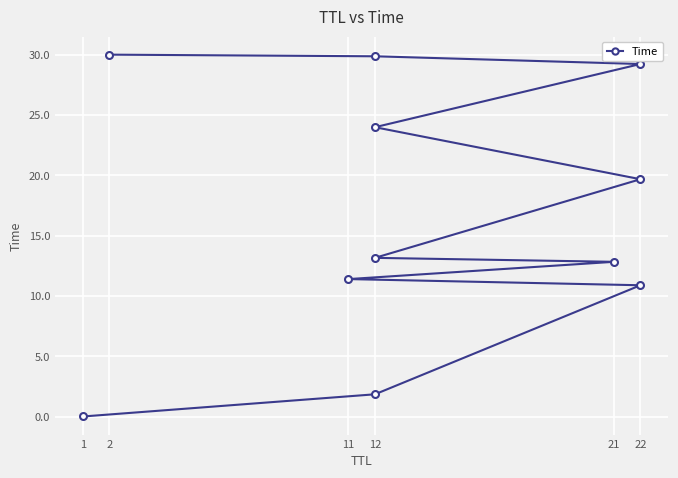

What is the average value?

16.6